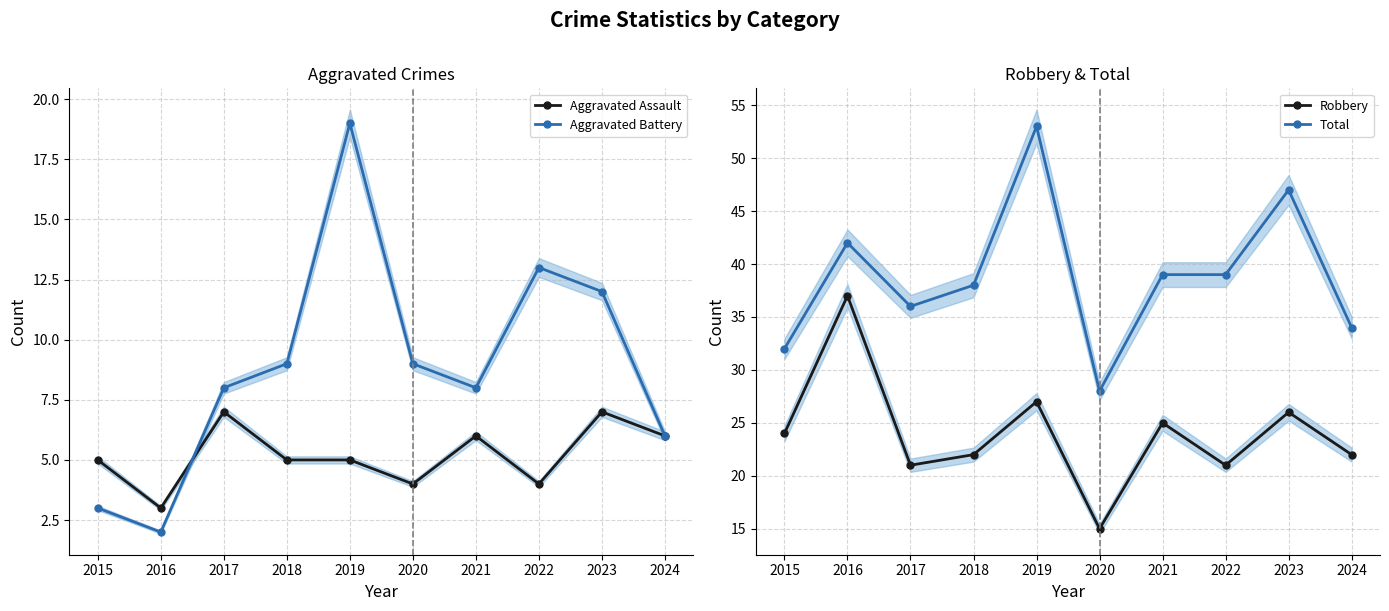

How many lines are shown in the chart?

4